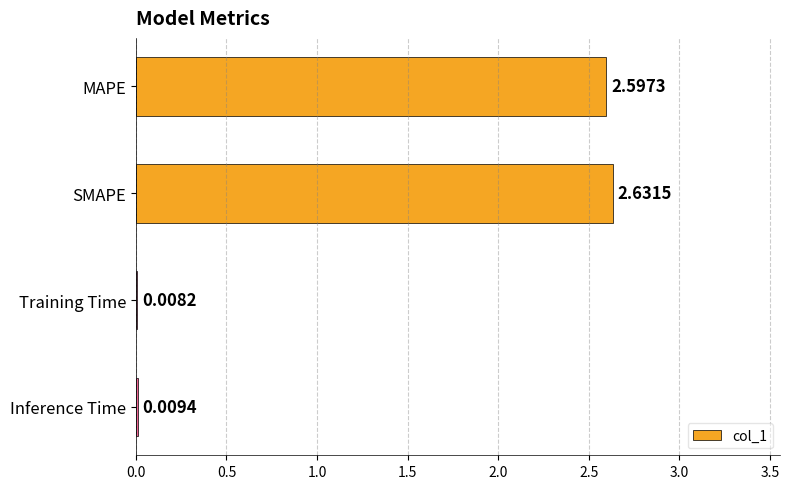

Are the bars horizontal?

Yes